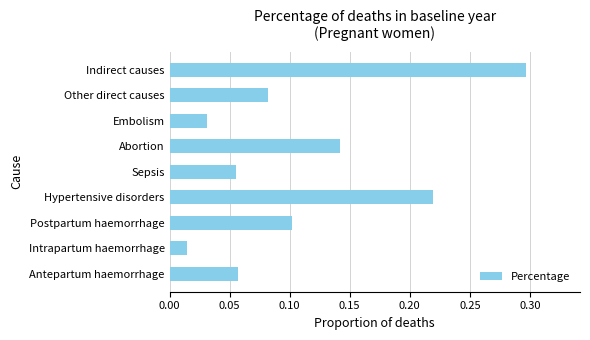

The value at Postpartum haemorrhage is 0.1. True or false?

True